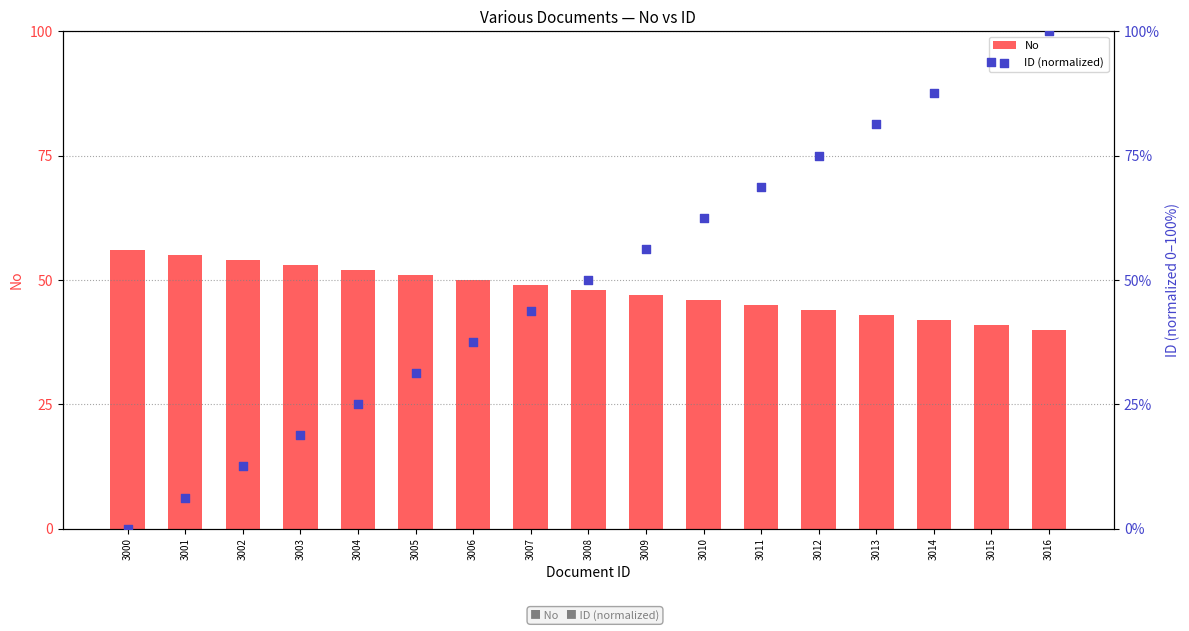

At how many categories does at least one series exceed 55?

9